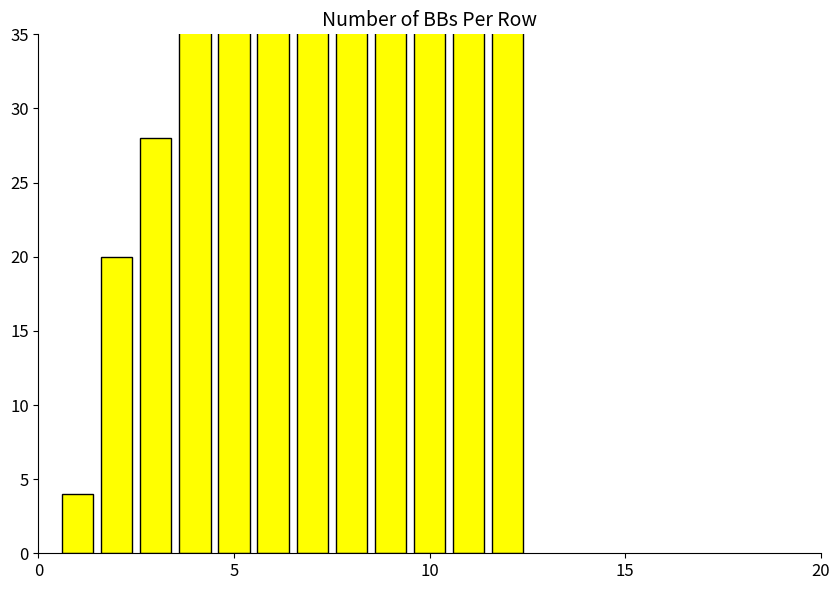

Reading left to right, transcribe all the data shown in this chart.

4	20	28	56	60	68	80	84	112	88	36	52